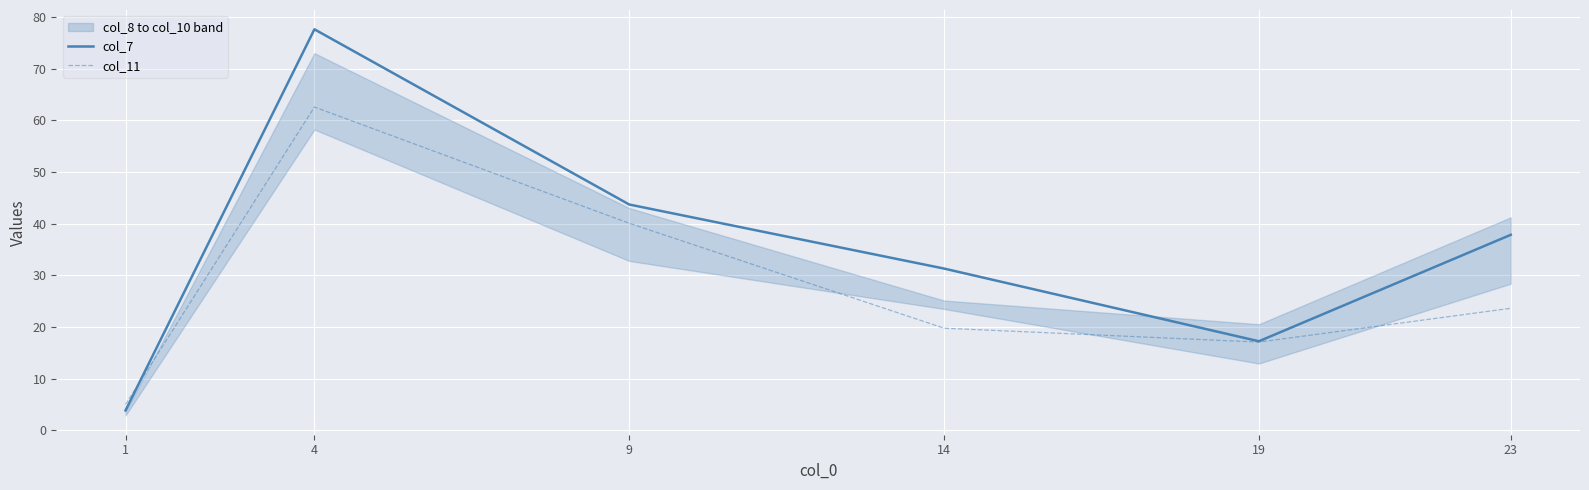

At which category does the chart reach its peak across all series?

4